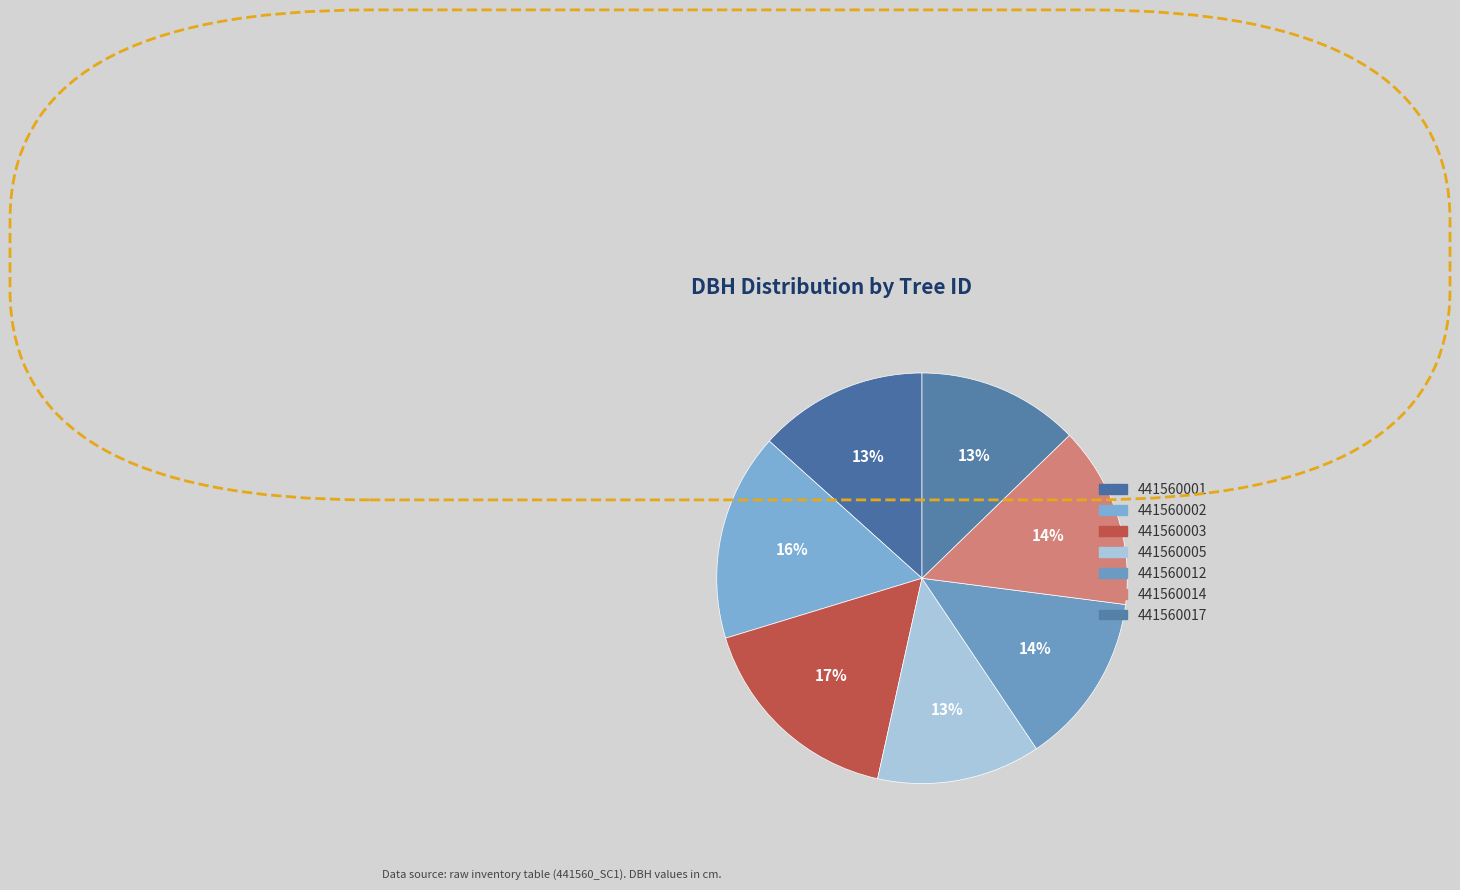

How many segments does this pie chart have?

7